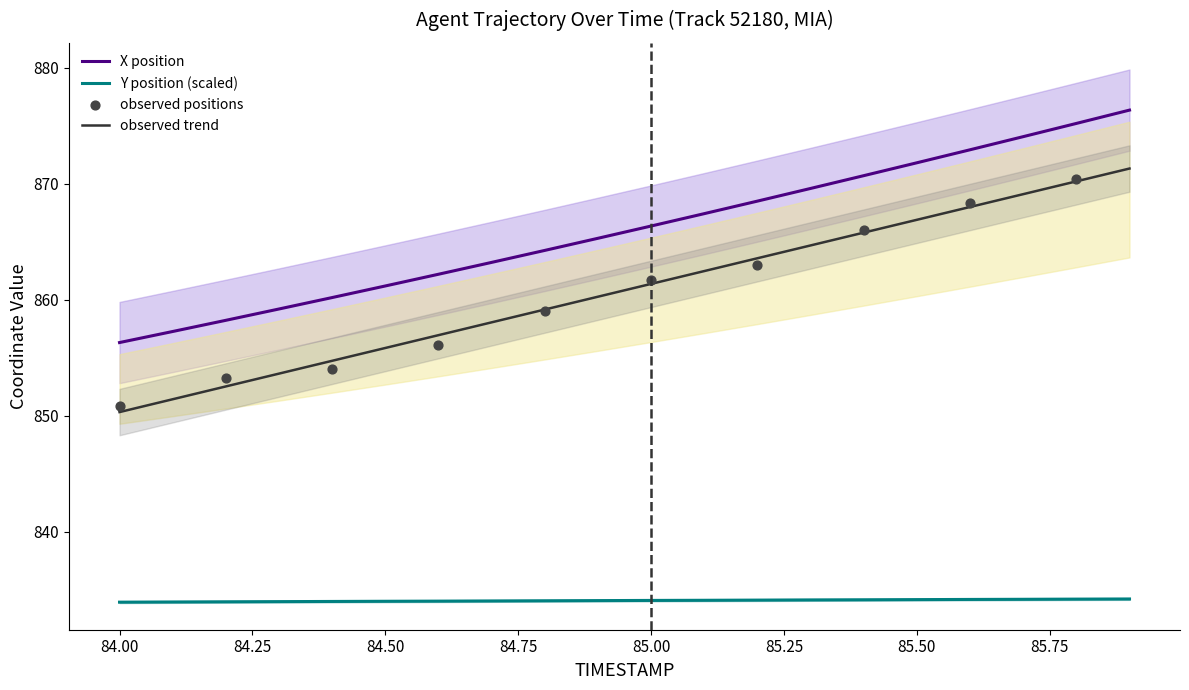

Which series has the largest total across all categories?

X